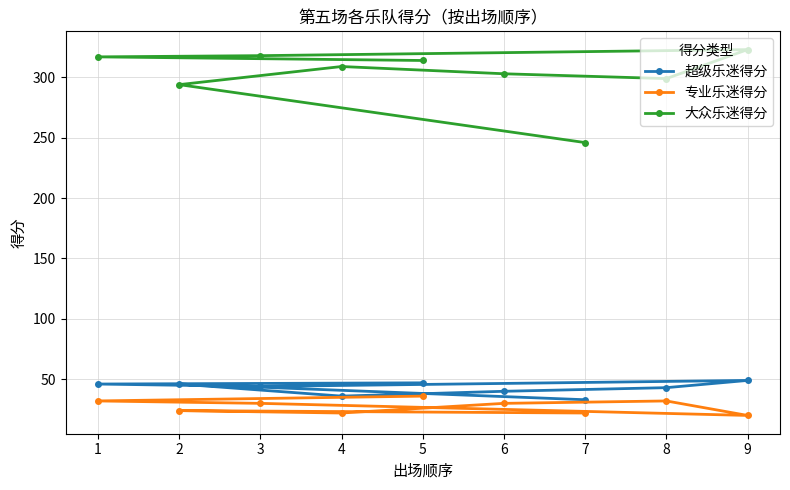

What is the lowest value of the 超级乐迷得分 series?

33